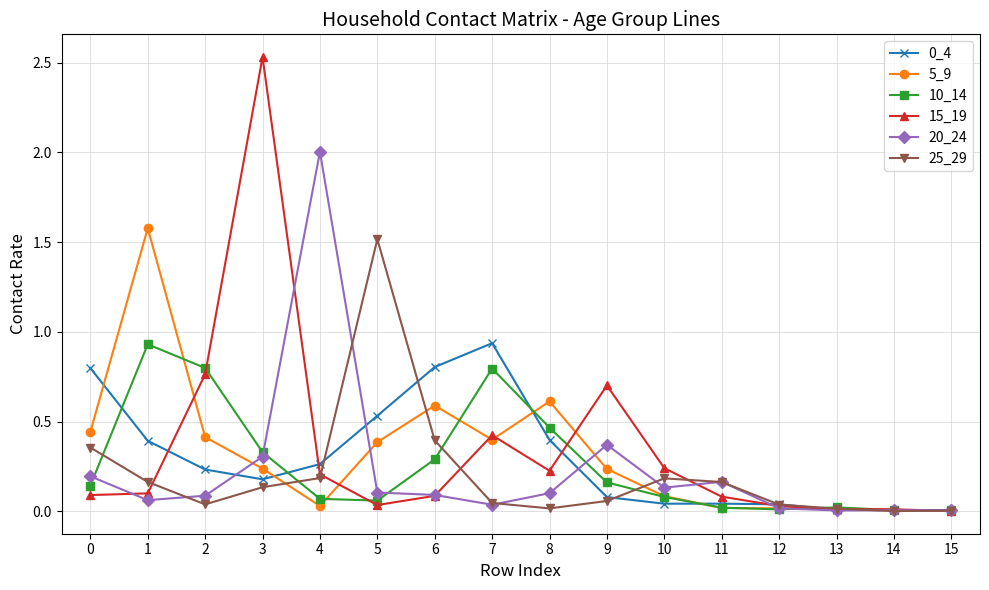

The 0_4 series shows 0.4 at 1. True or false?

True